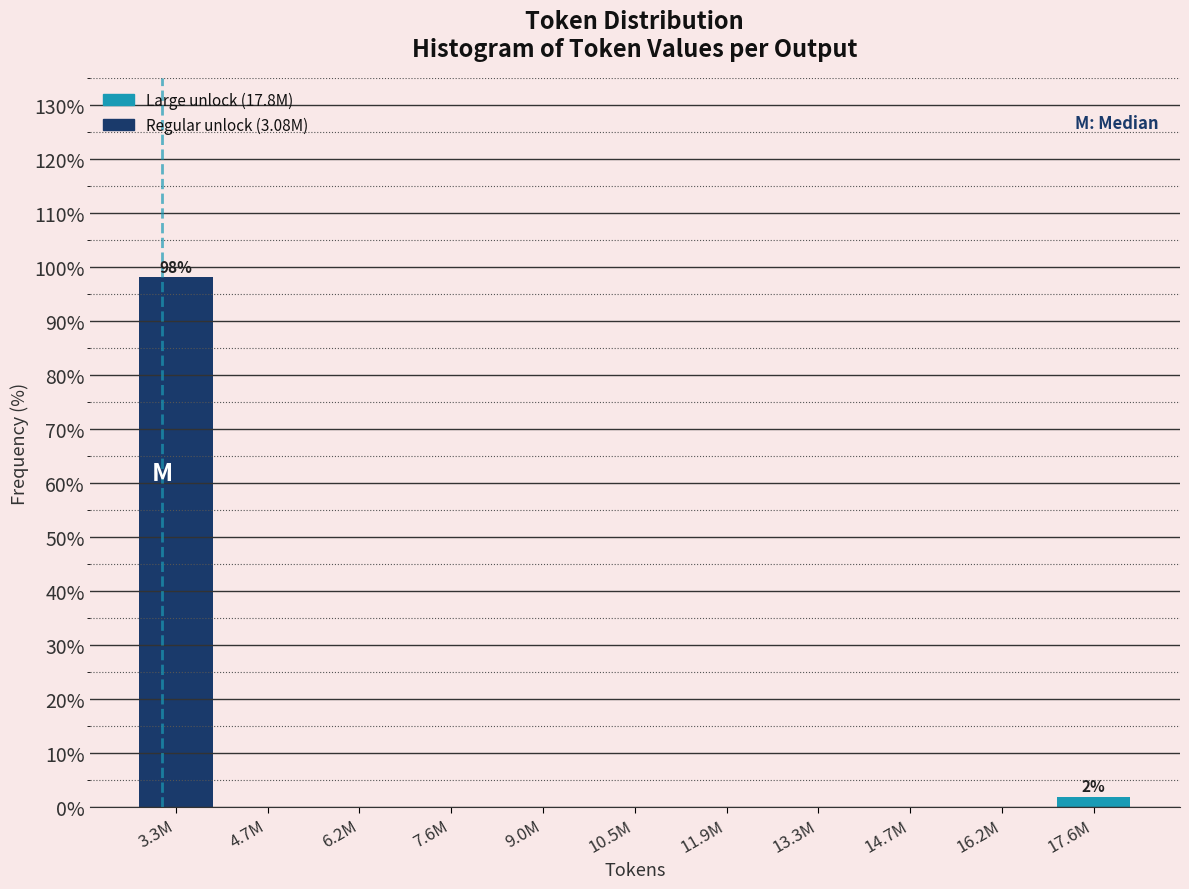

Reading left to right, extract all data points from this chart.

3.3M=98.1	4.7M=0.0	6.2M=0.0	7.6M=0.0	9.0M=0.0	10.5M=0.0	11.9M=0.0	13.3M=0.0	14.7M=0.0	16.2M=0.0	17.6M=1.9